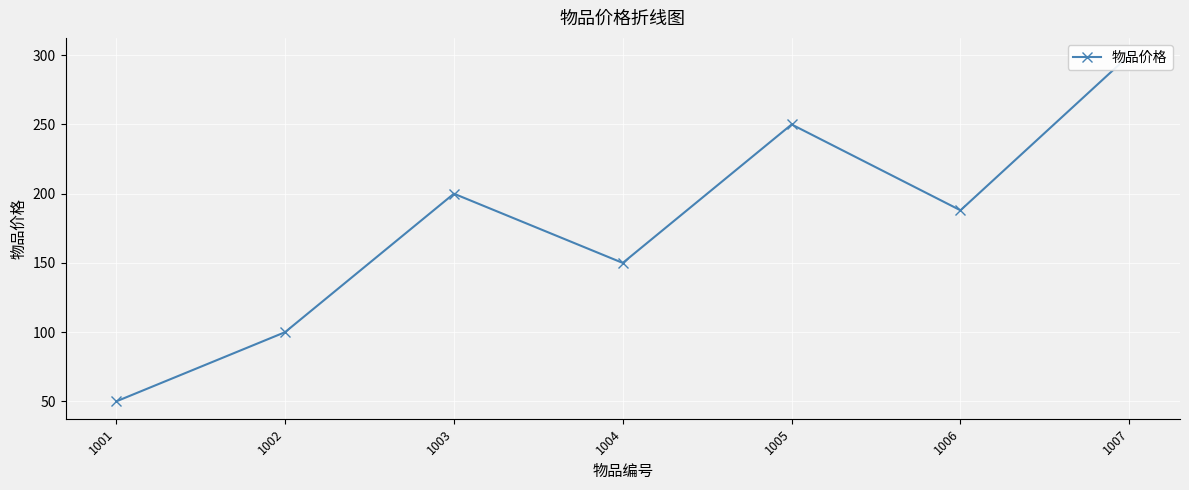

What is the change in value from 1003 to 1005?

+50